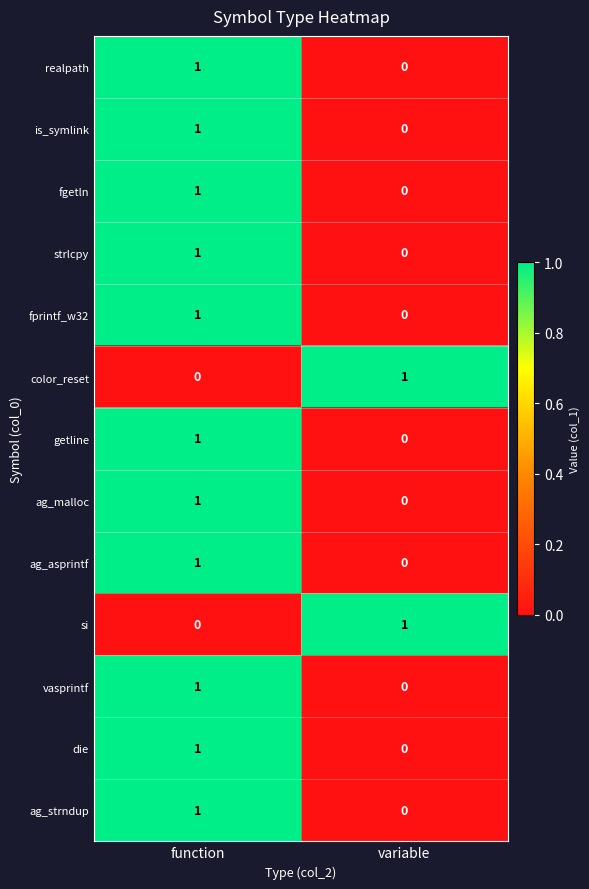

What is the total value across all series at function?

11